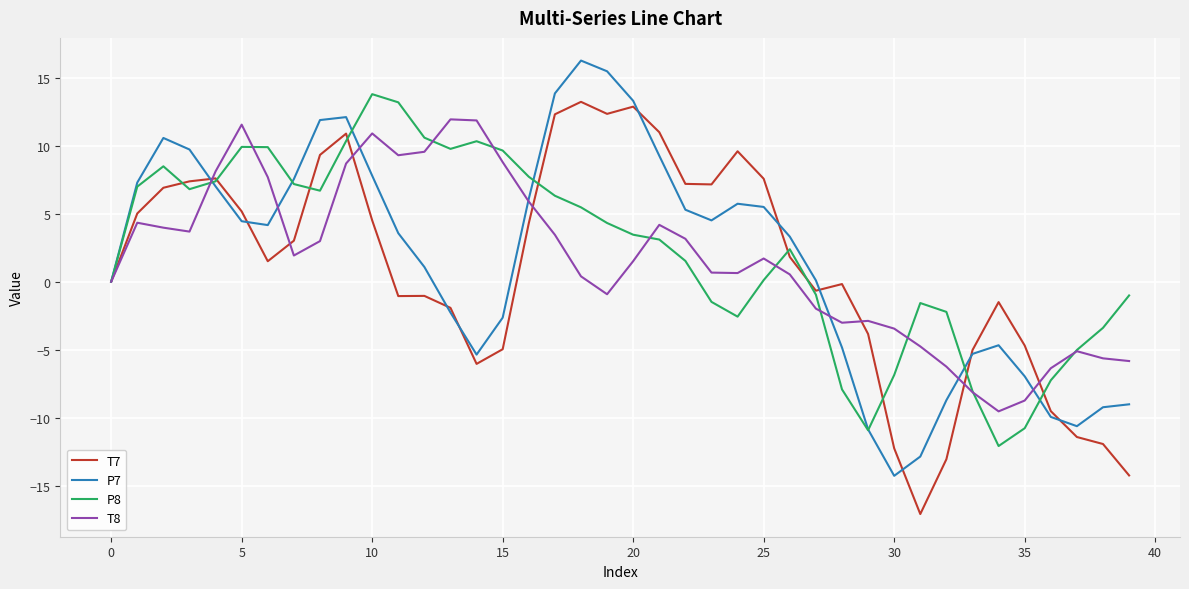

Does the chart display data point markers on the line(s)?

No